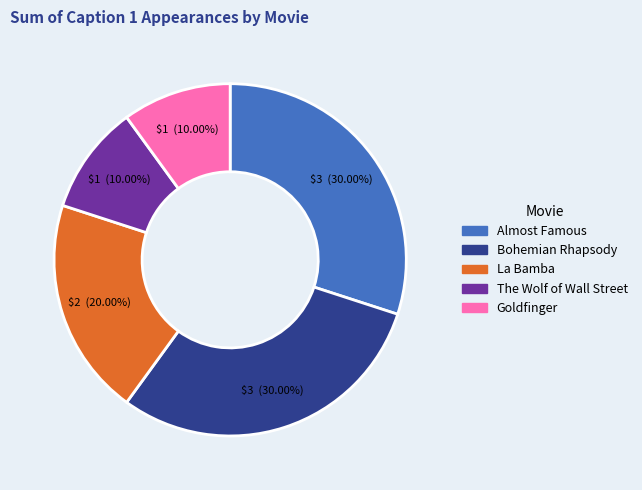

Count the number of slices in the pie.

5